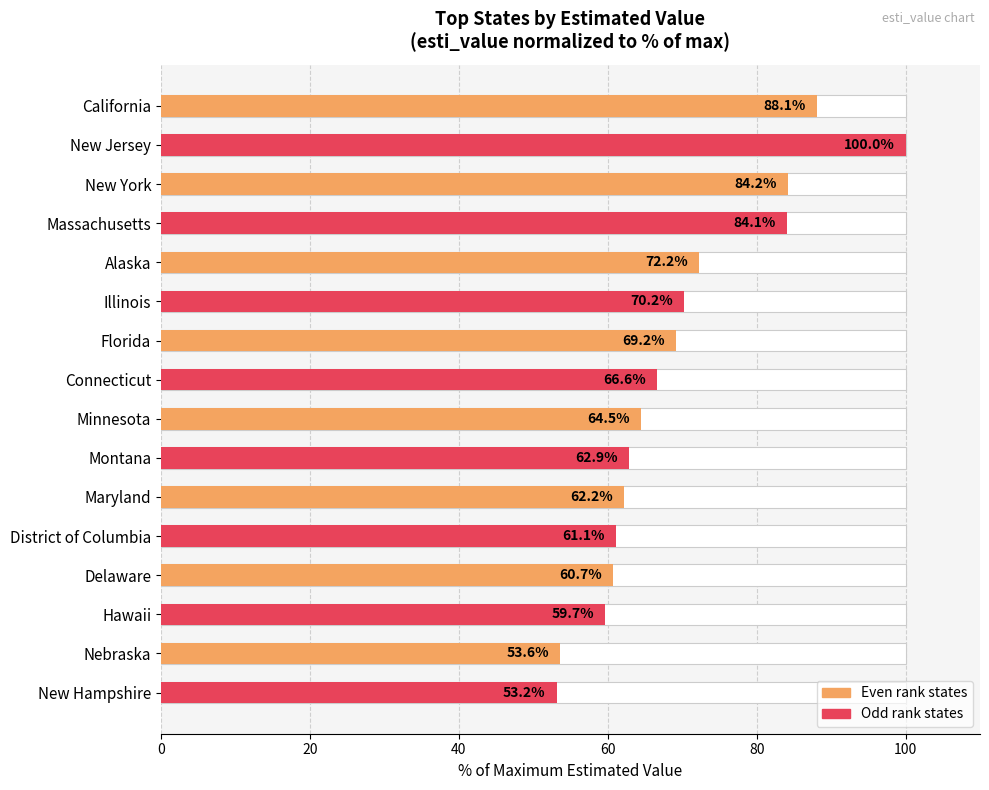

How many values exceed 66?

8